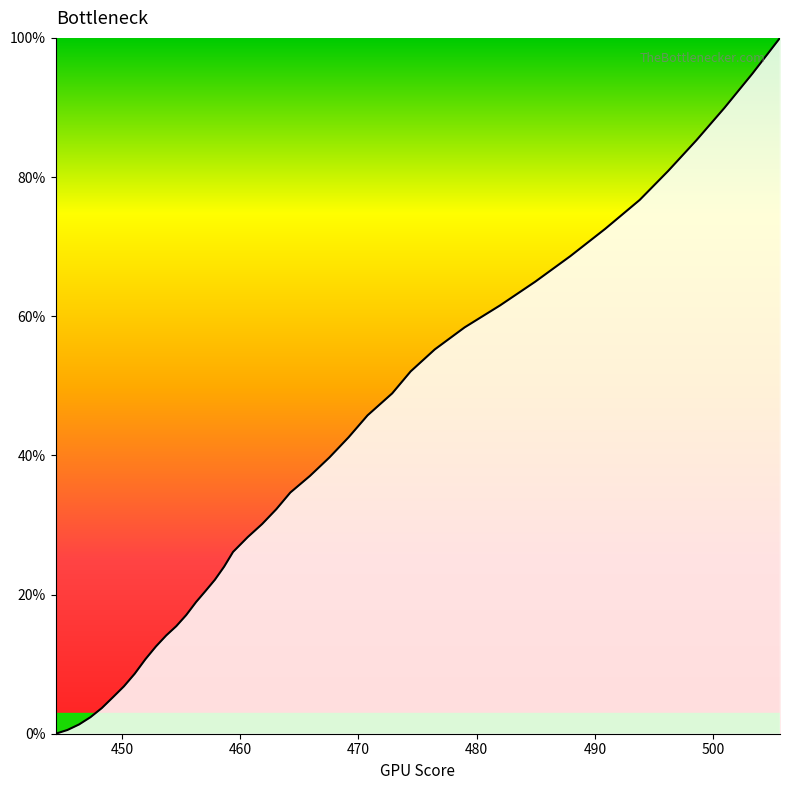

What is the difference between the maximum and minimum values?

100.0